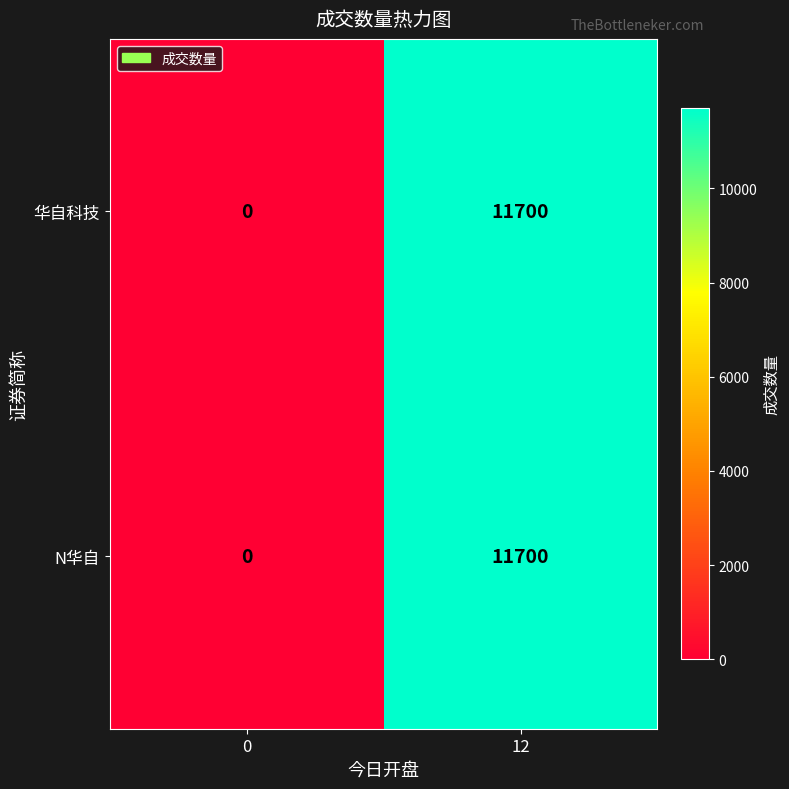

What is the sum of all N华自 values?

11700